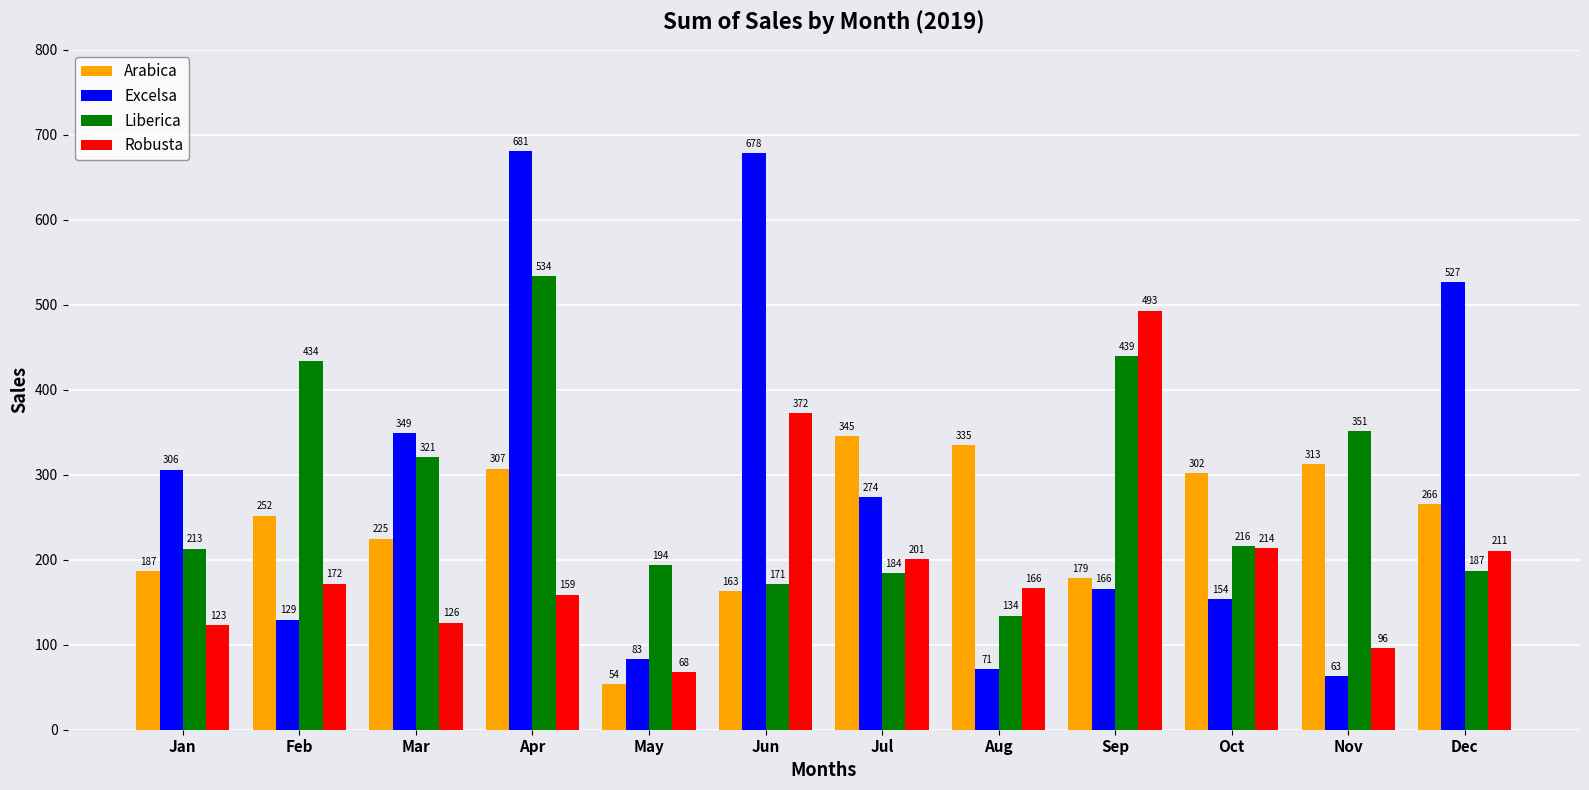

What is the value of the Robusta bar at the 5th from the left?

68.0